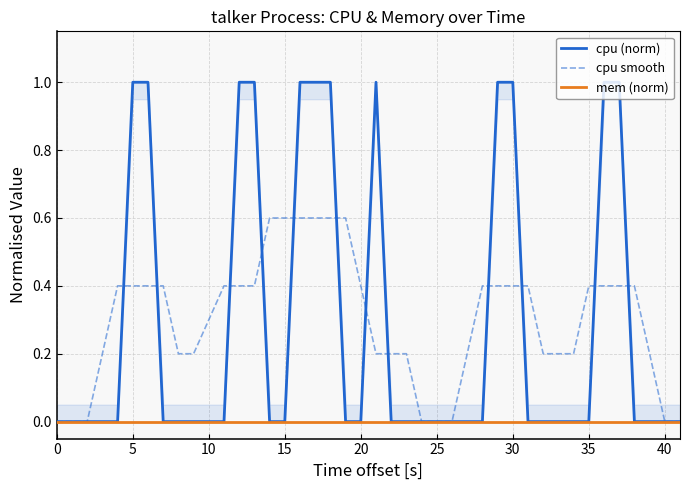

What is the difference between the maximum and minimum values in the cpu (norm) series?

1.0